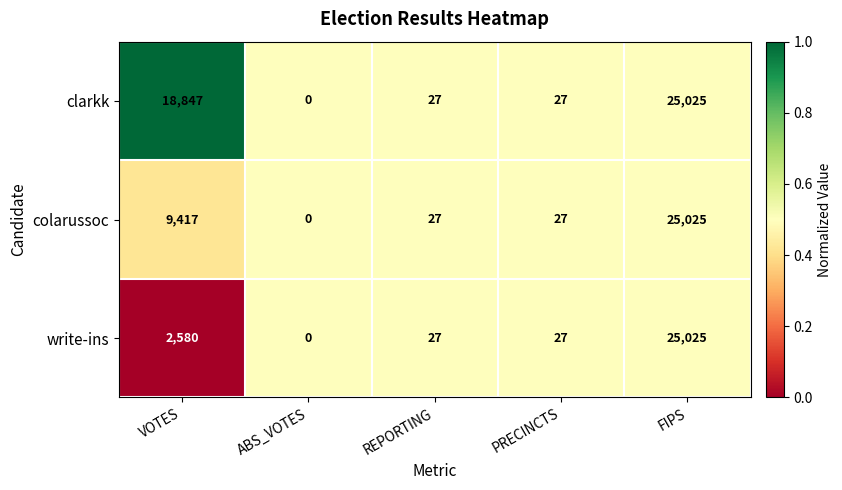

What is the total value across all series at ABS_VOTES?

0